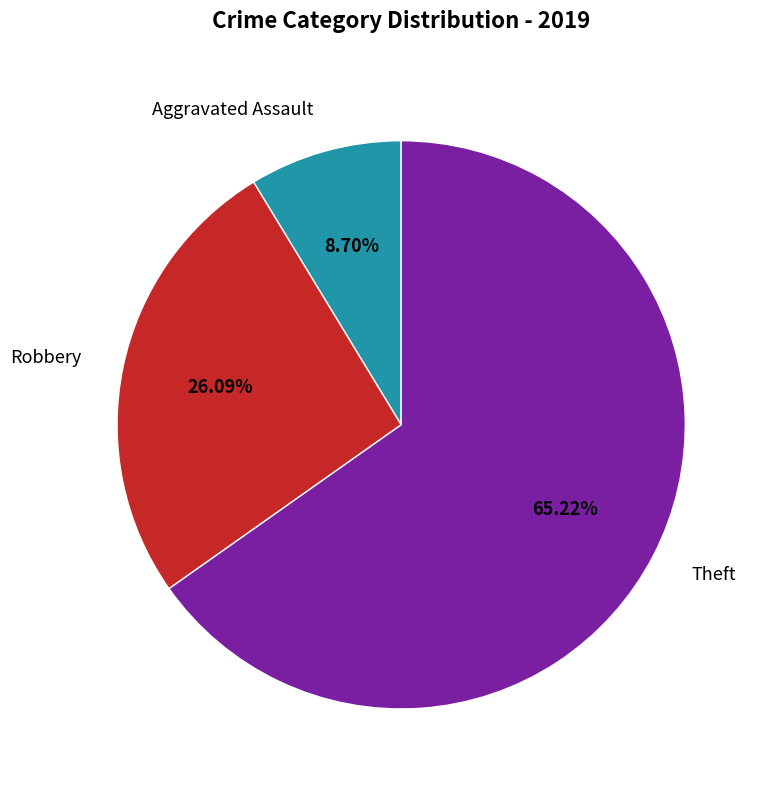

Is there any slice that represents more than half of the pie?

Yes